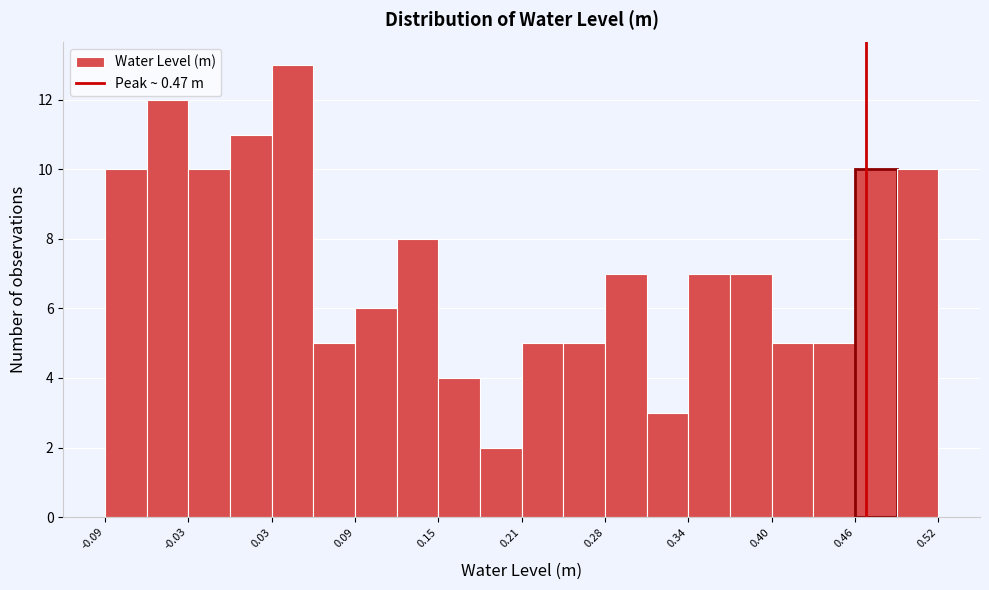

Around what value on the x-axis is the tallest bar? Give the approximate position of its centre, as read against the axis.

0.05